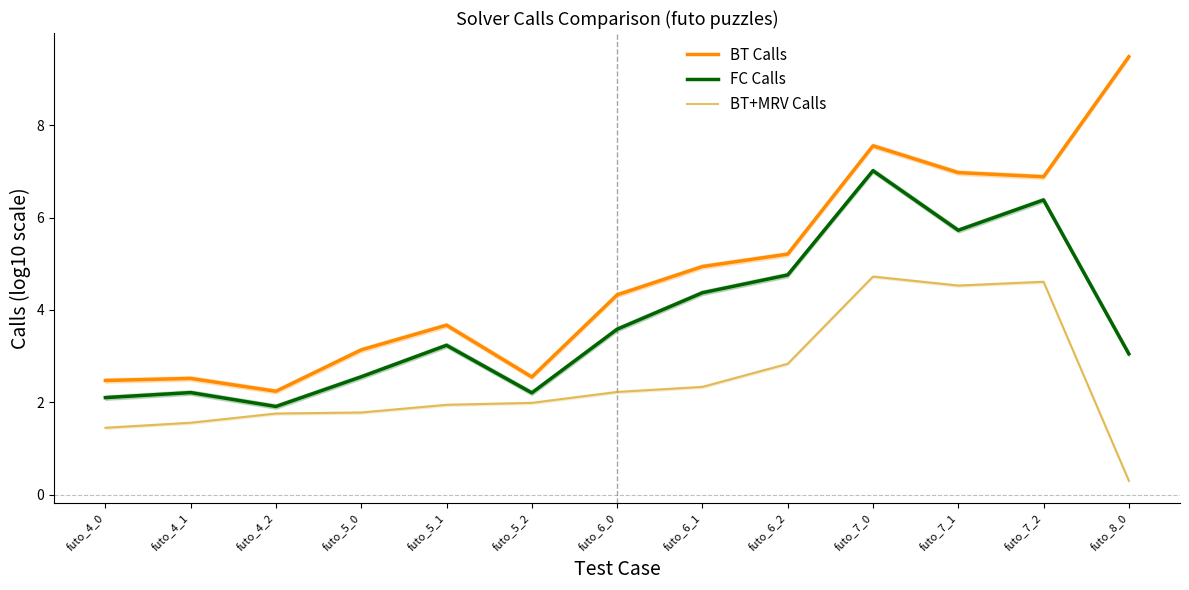

The value of FC Calls at futo_6_2 is 6.5. True or false?

False